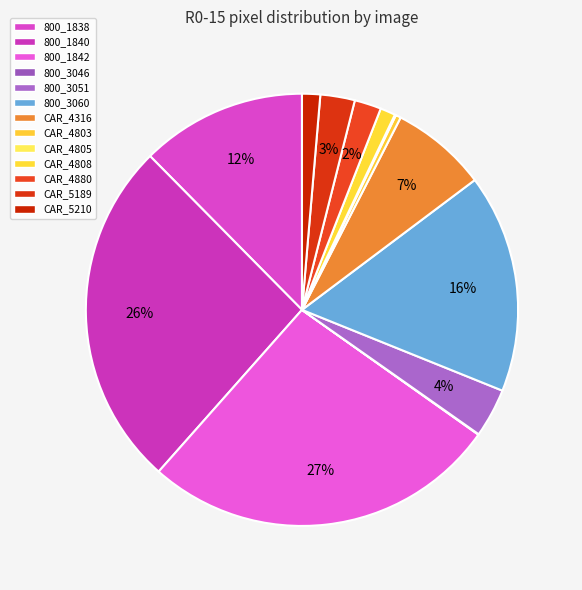

How much of the chart is everything except 800_3046?

100.0%